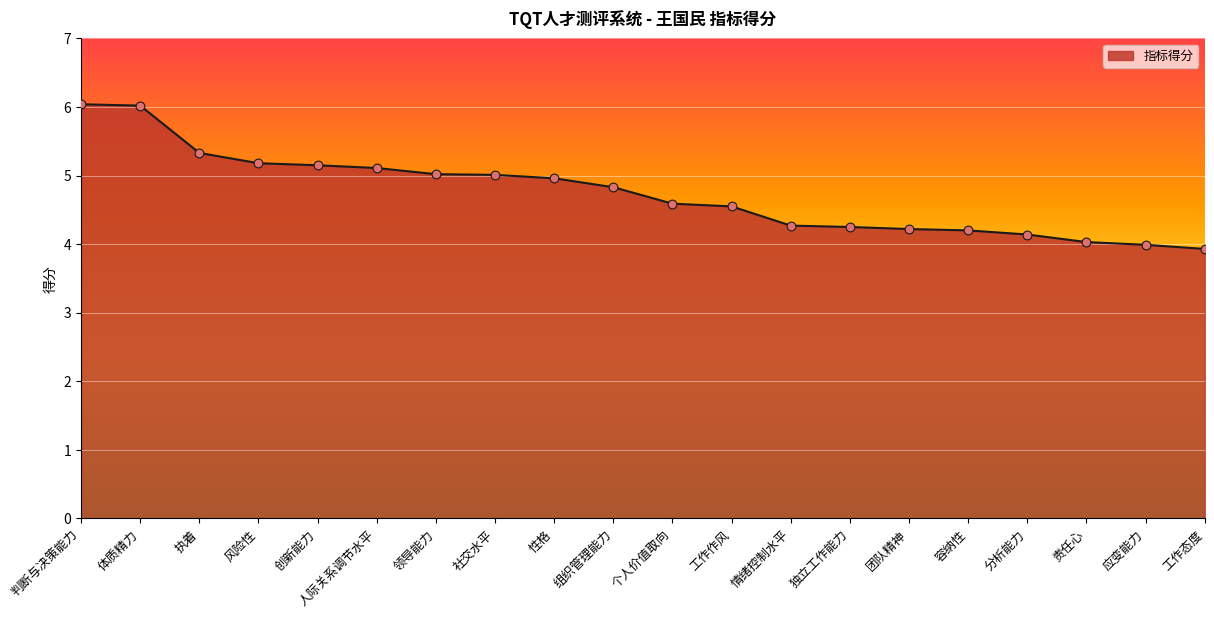

What is the ratio of the value at 容纳性 to the value at 情绪控制水平?

1.0